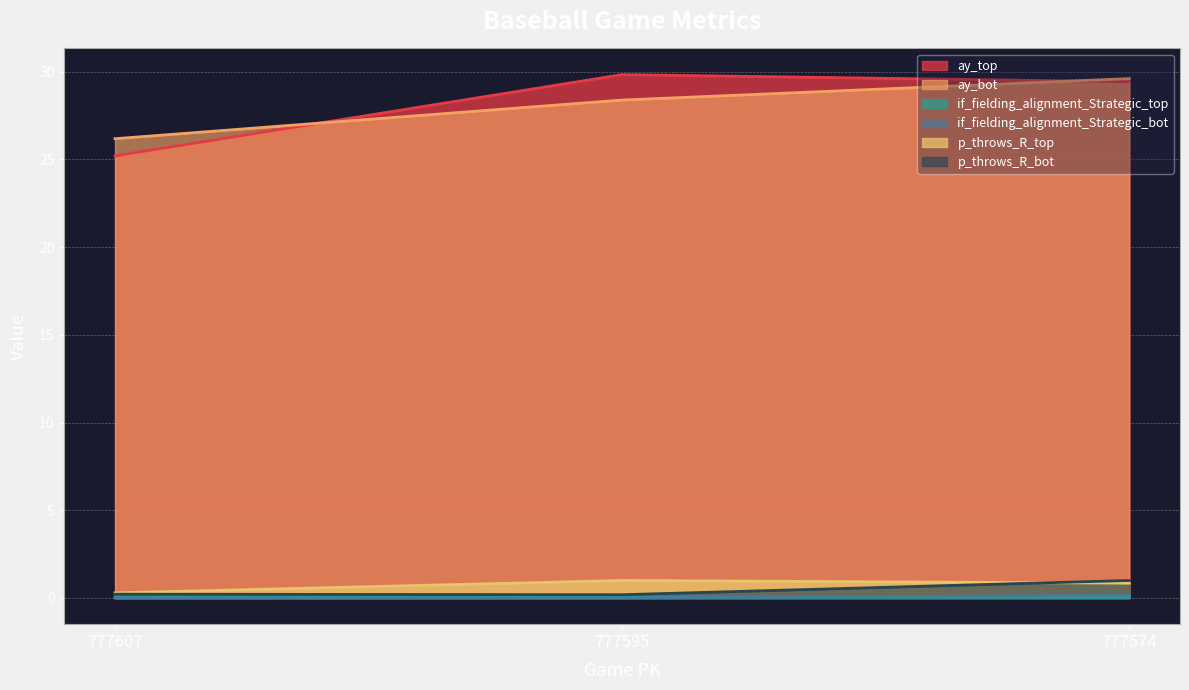

Is it true that p_throws_R_top equals 0.2 at 777574?

False